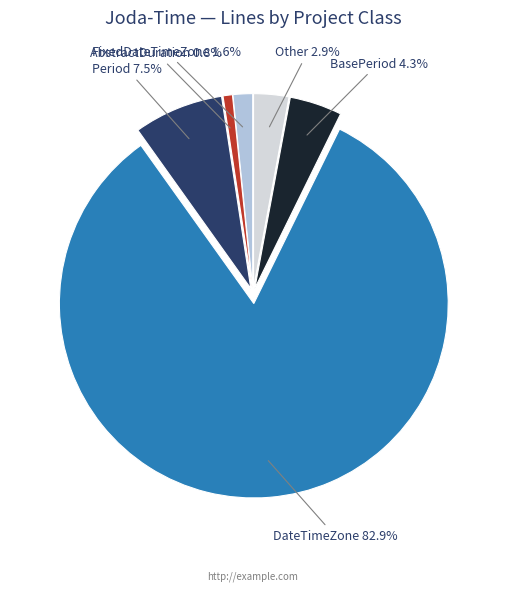

Which slice is the smallest?

AbstractDuration